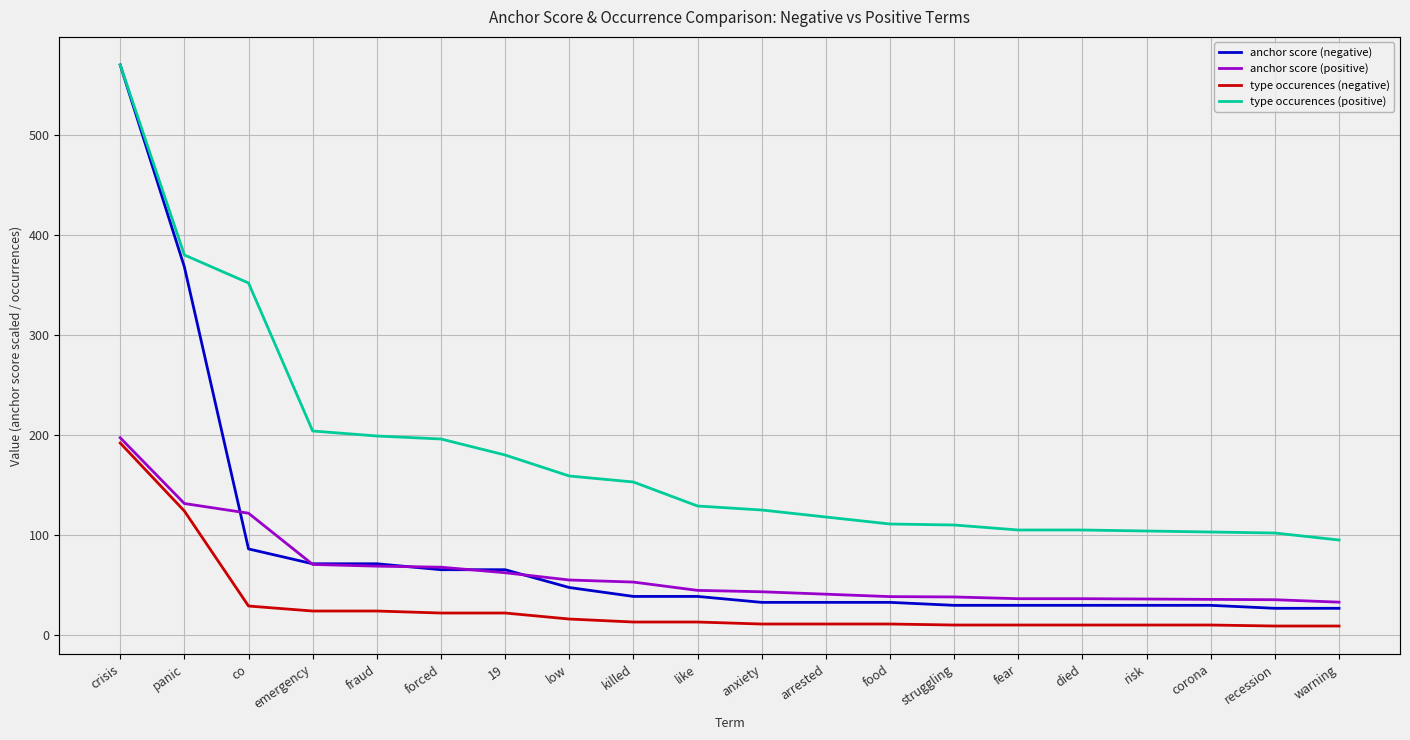

True or false: anchor score (negative) and type occurences (negative) intersect in this chart.

False